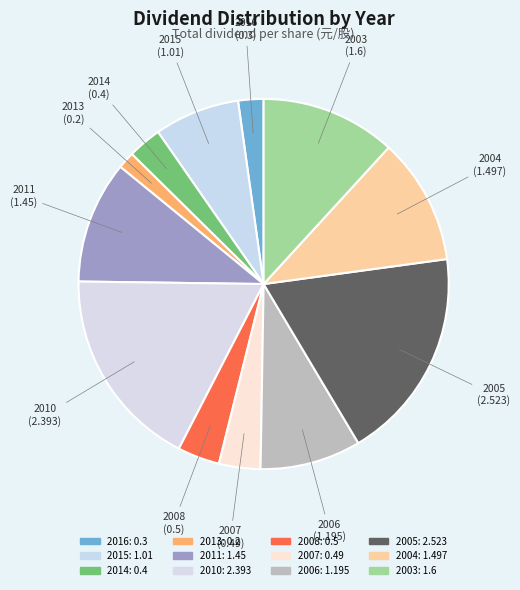

Between 2016 and 2014, which is larger?

2014